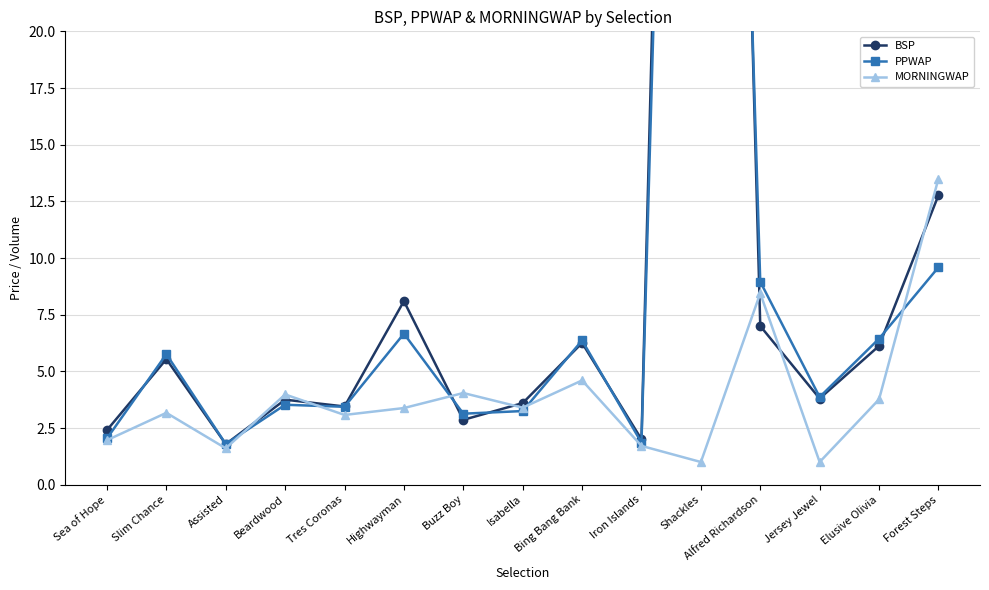

At which category is the sum across all series the highest?

Shackles